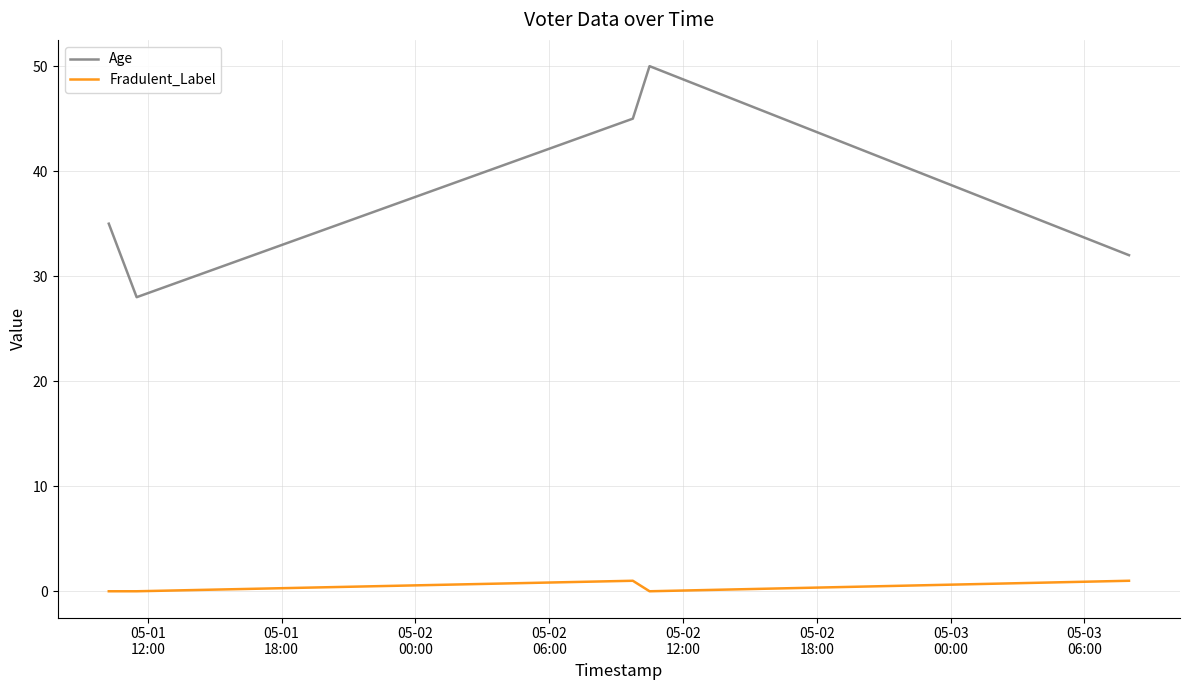

How many lines are shown in the chart?

2